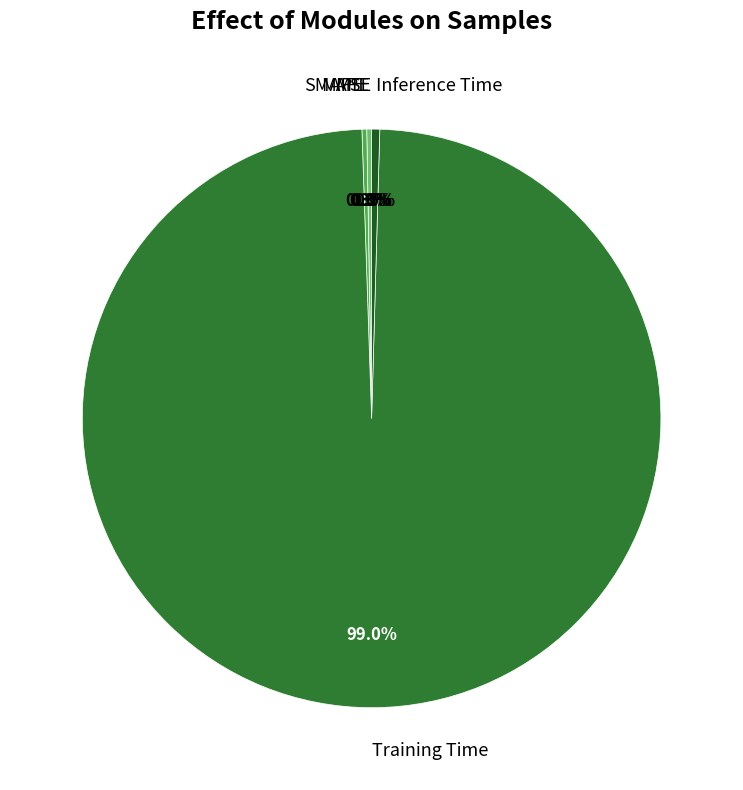

What is the majority slice?

Training Time